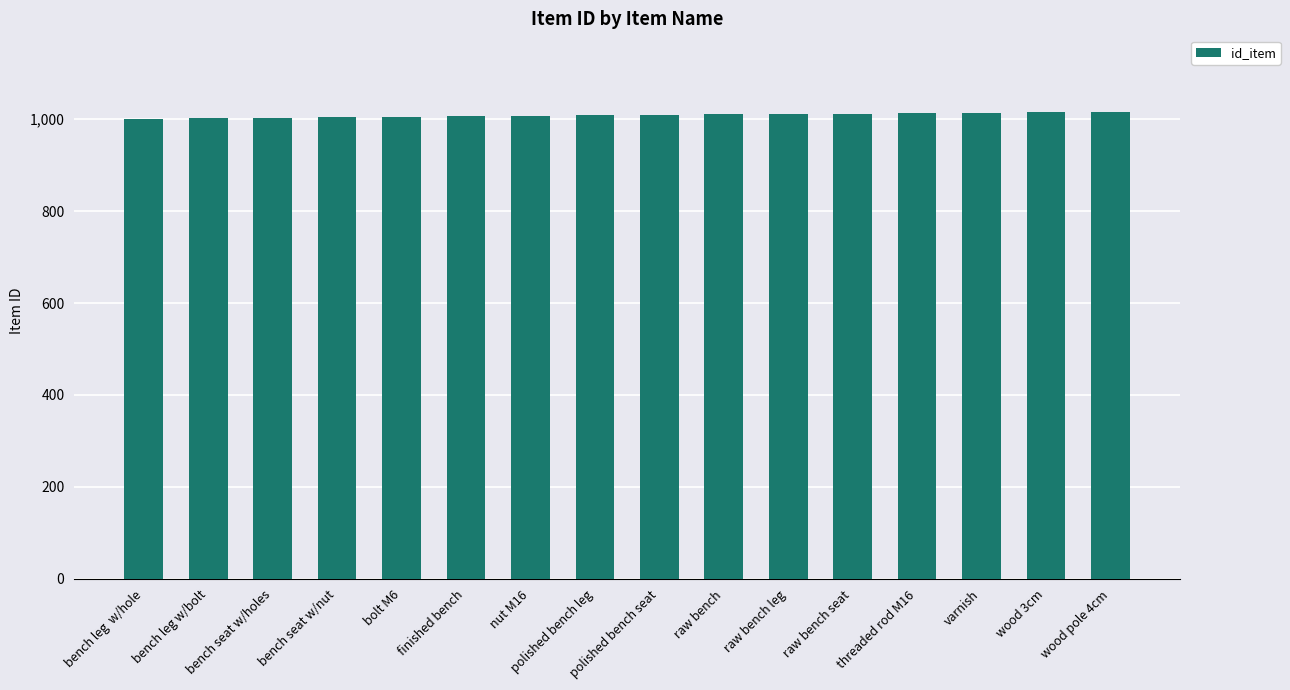

Count the number of categories in the chart.

16